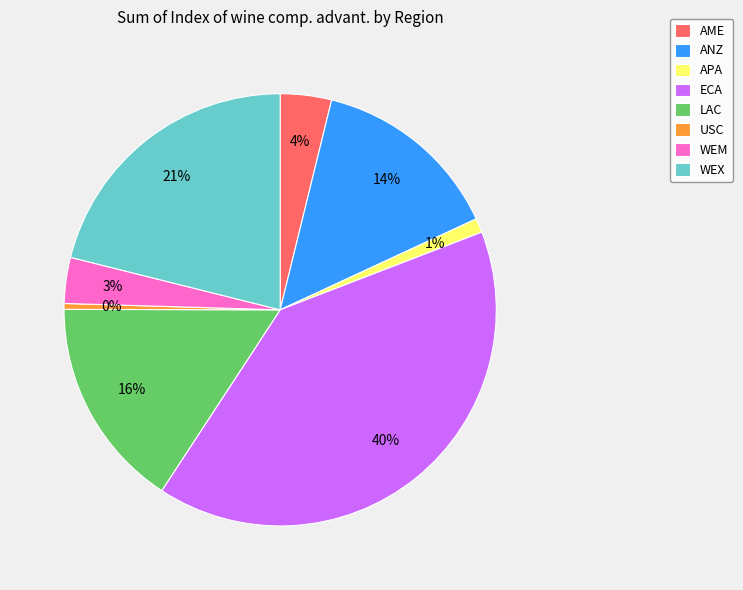

What is the largest slice in the pie chart?

ECA